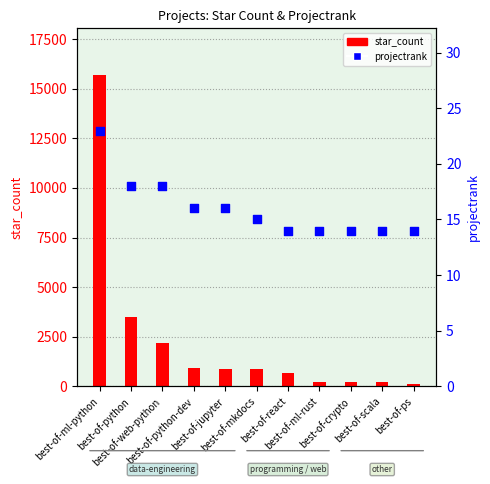

At how many categories does at least one series exceed 270?

7